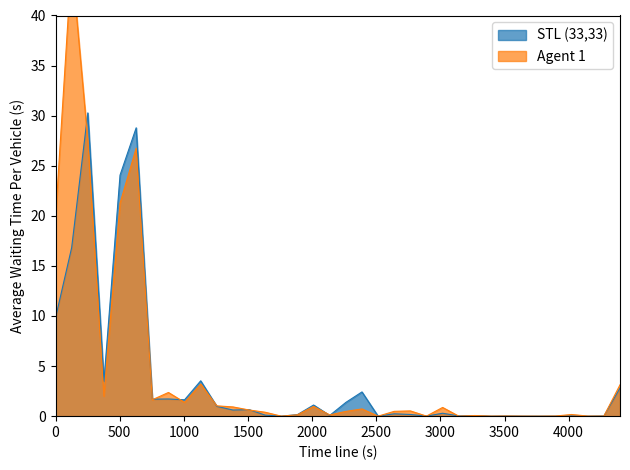

What is the highest value of the STL (33,33) series?

30.3